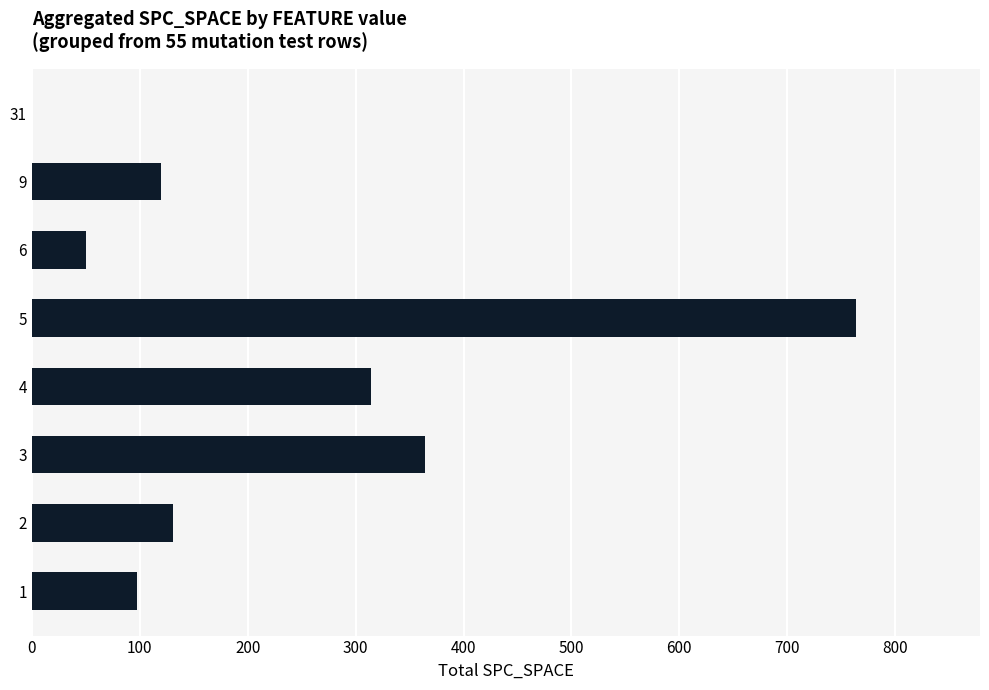

Is it true that the value at 4 is 314?

True